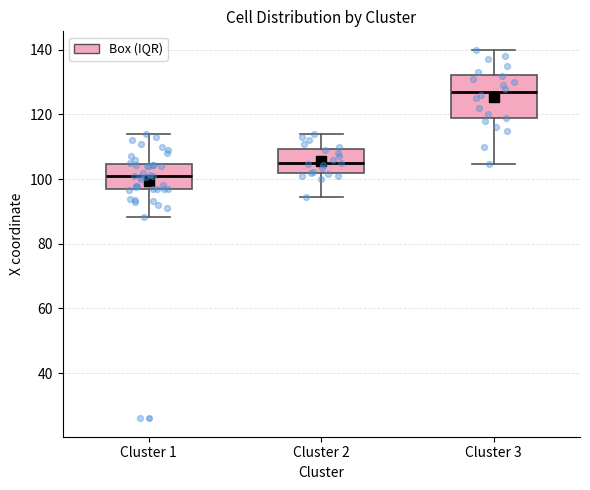

Where is the upper edge of the box for Cluster 2 on the y-axis? The values are not printed on the chart, so give them approximately, as read against the axis.

110